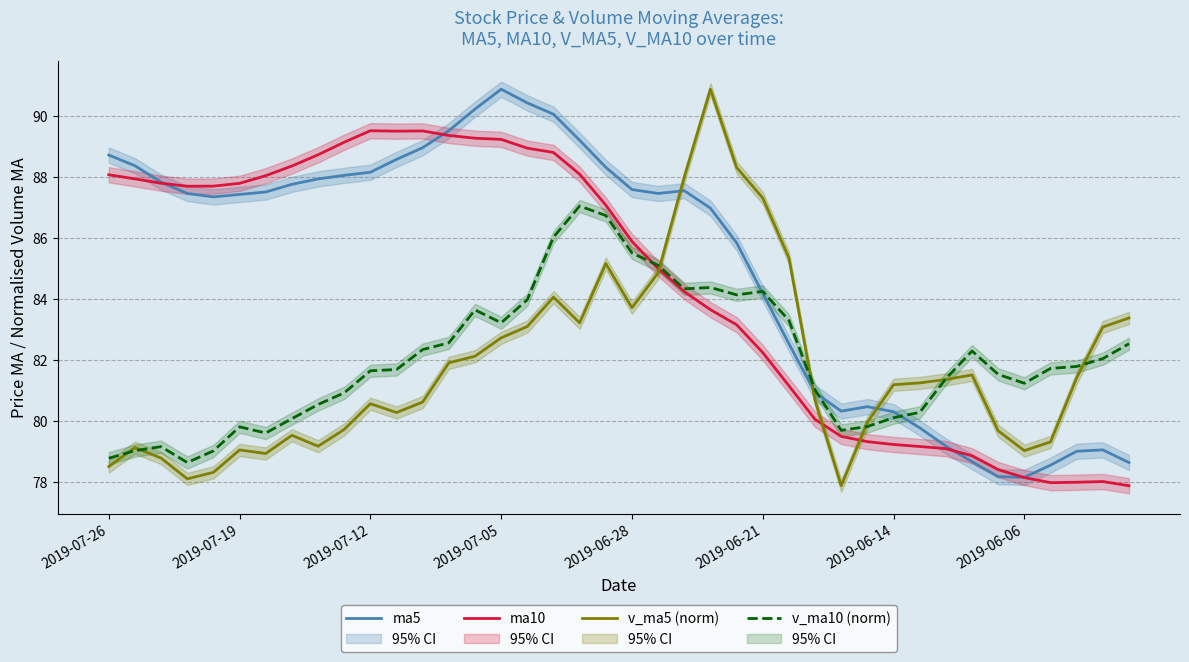

What is the label of the 5th point from the left?

2019-06-28